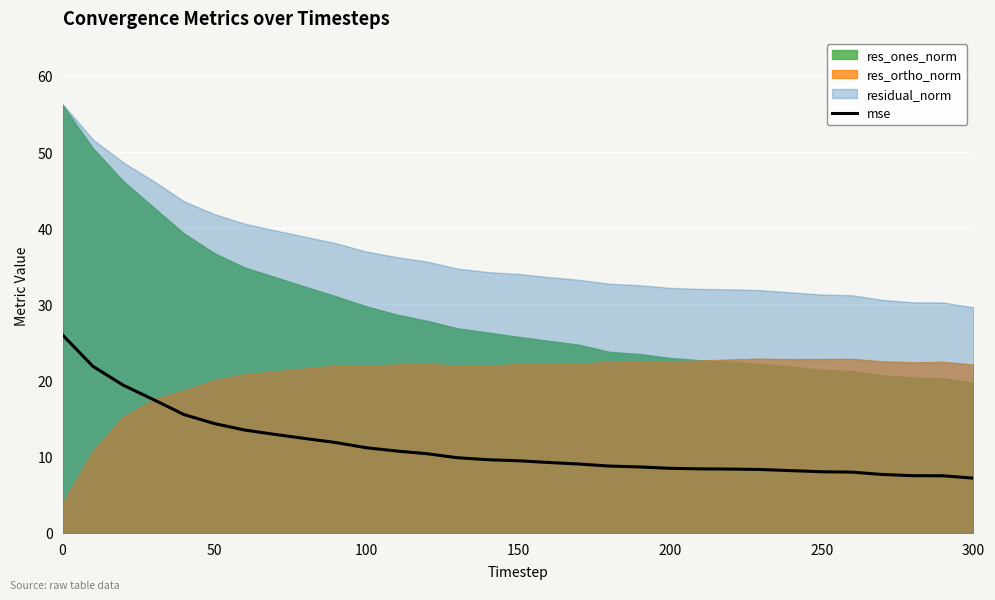

The value of mse at 50 is 20.3. True or false?

False